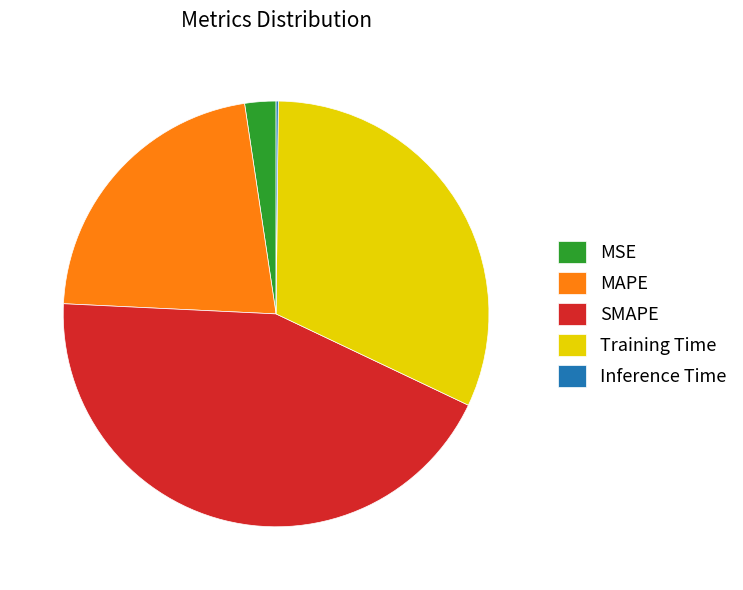

Which has a higher value, MAPE or MSE?

MAPE